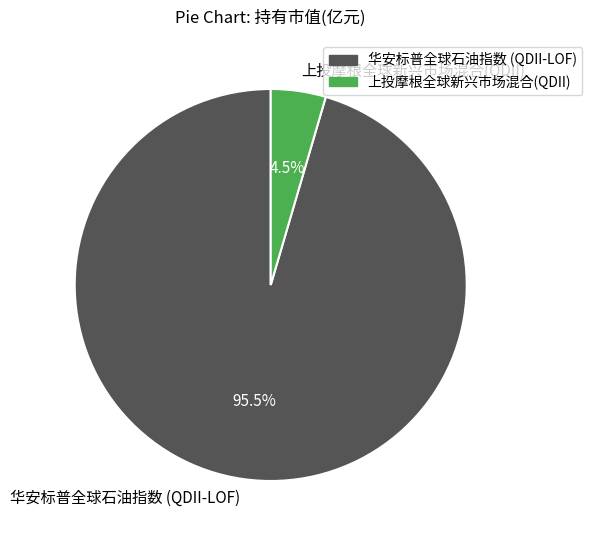

How many slices are in this pie chart?

2